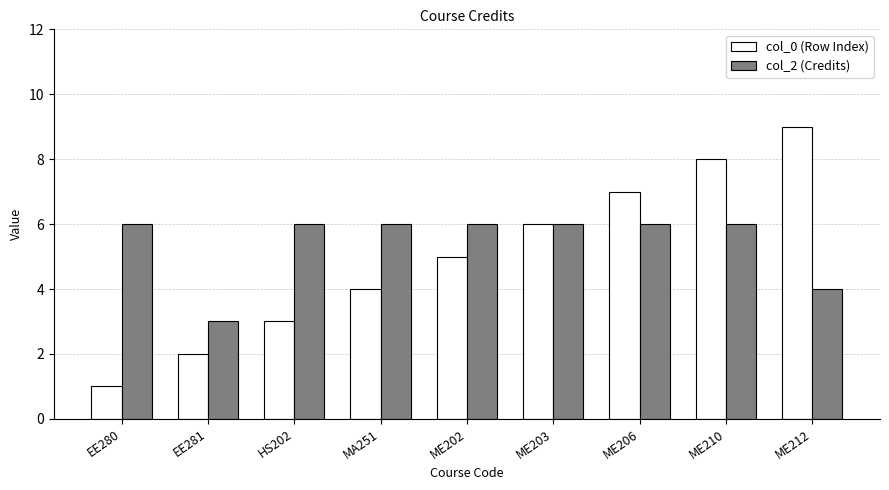

What is the value of the col_2 (Credits) bar at the 6th from the left?

6